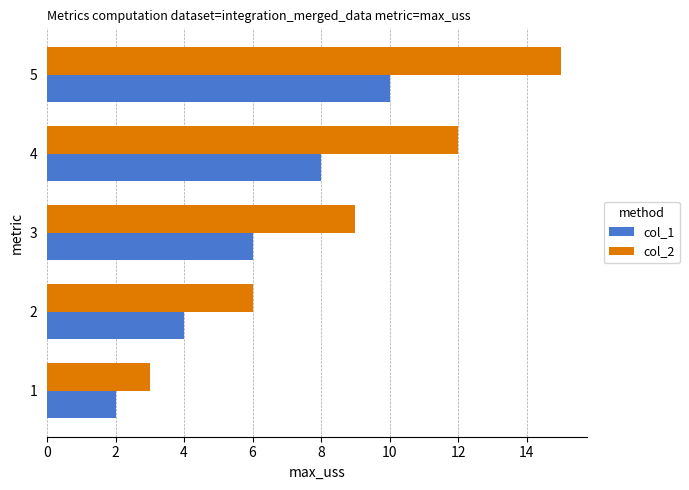

What is the average value of the col_1 series?

6